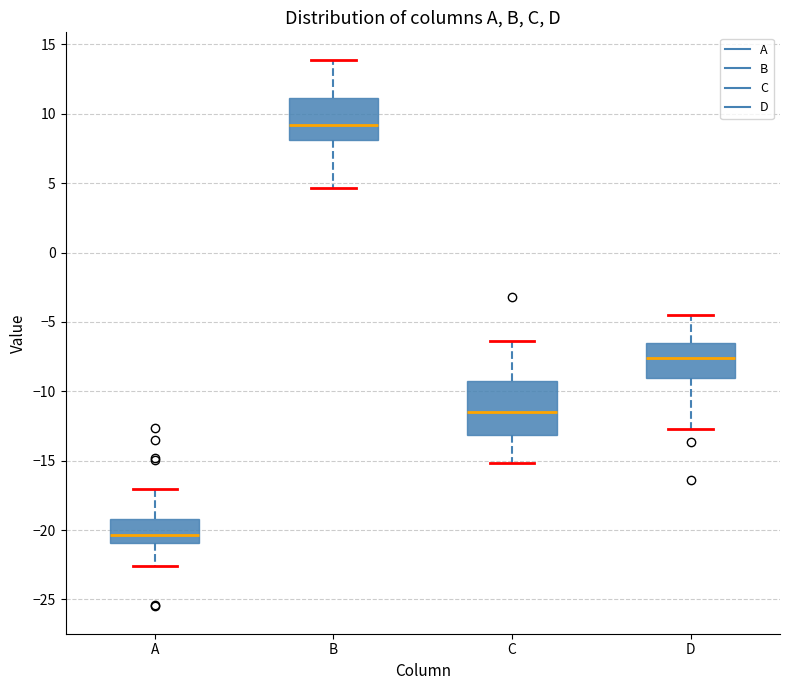

Where is the upper edge of the box for A on the y-axis? The values are not printed on the chart, so give them approximately, as read against the axis.

-19.0